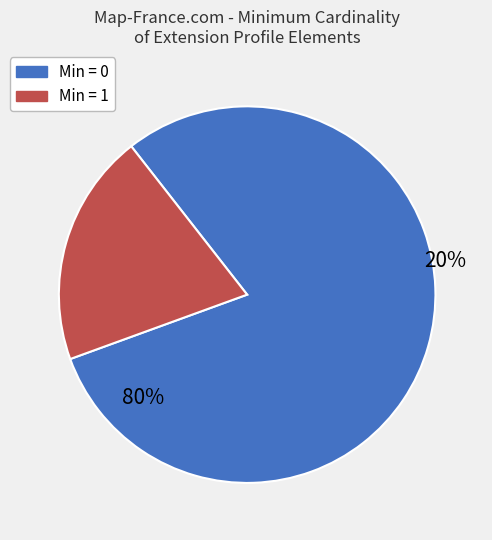

Is there any slice that represents more than half of the pie?

Yes